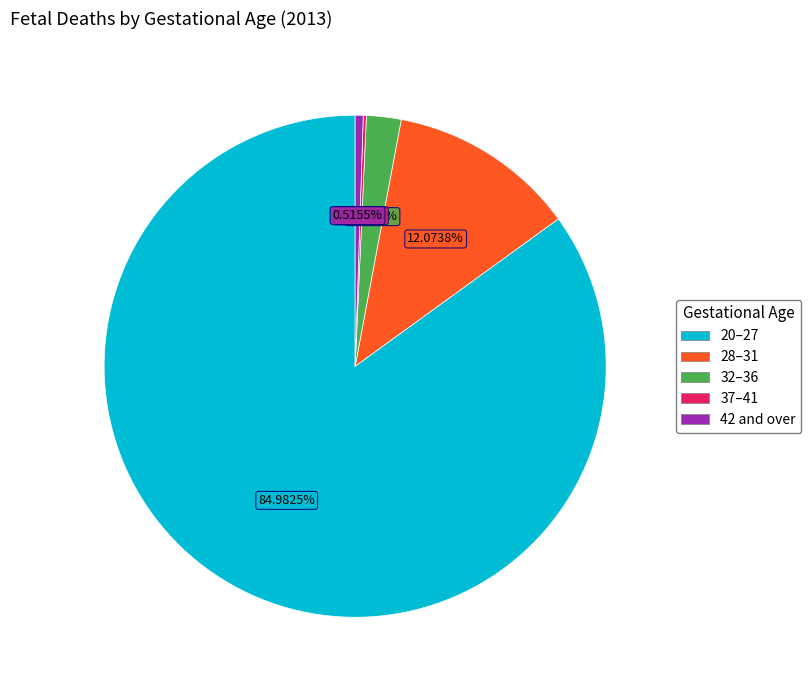

Which category accounts for the majority?

20–27